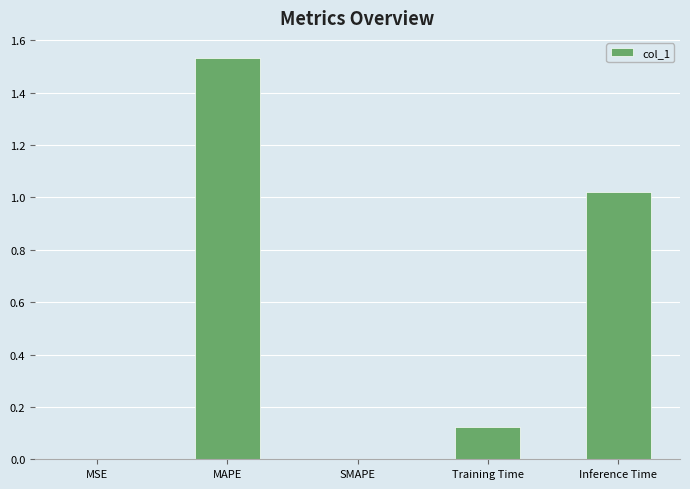

What is the sum of all values?

2.7